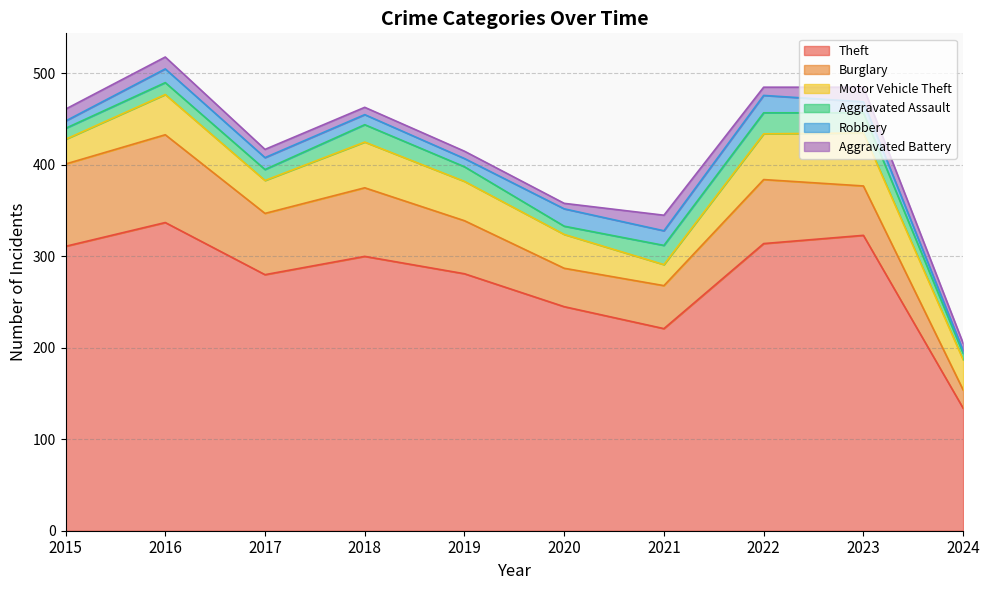

What is the approximate value of Robbery at 2018, to the nearest 5?

10